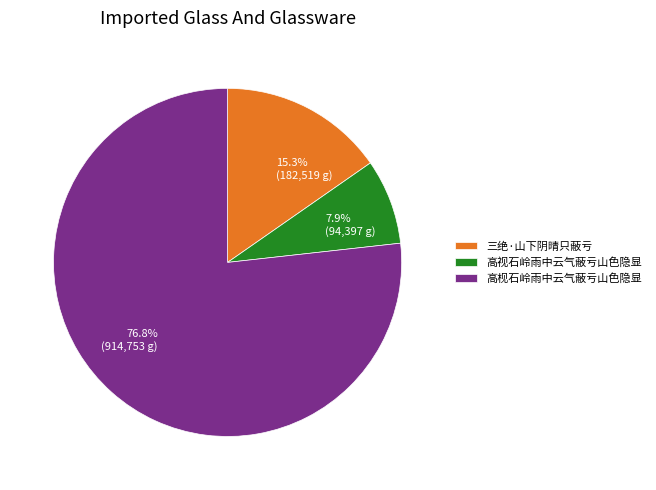

To the nearest percent, what is the average slice percentage?

33%